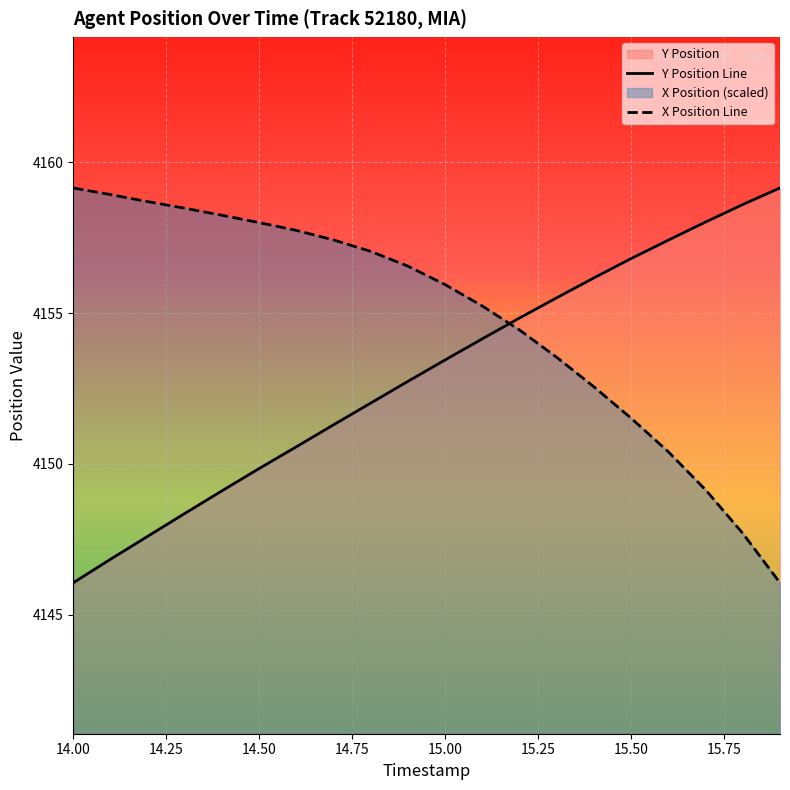

True or false: Y Position Line has a value of 4153.4 at 15.00.

True